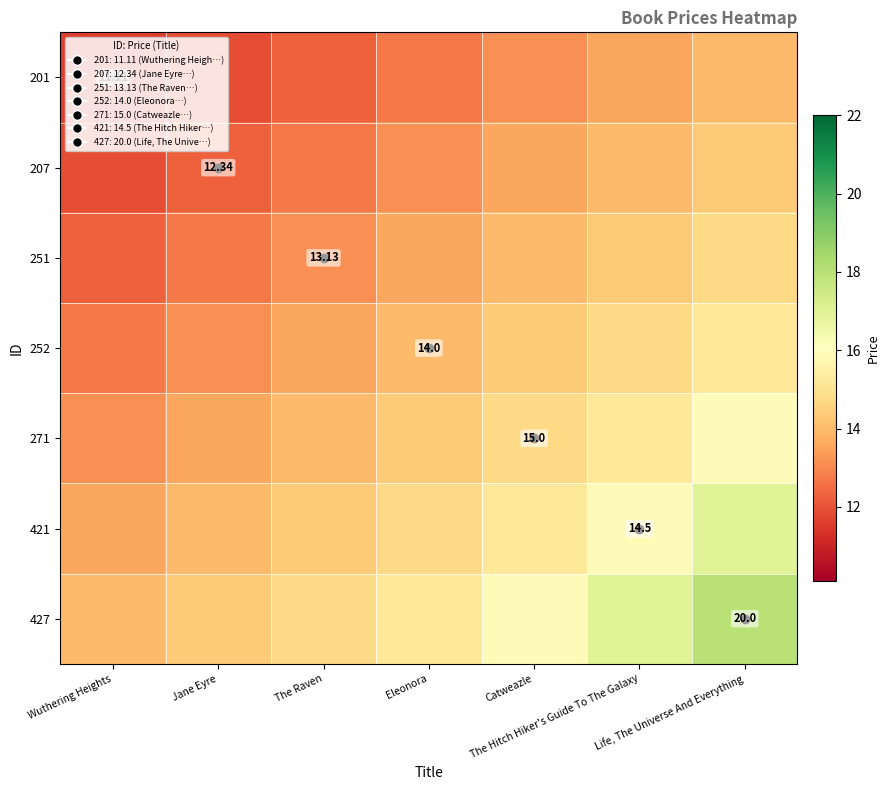

What is the difference between the maximum and minimum values in the 201 series?

2.4